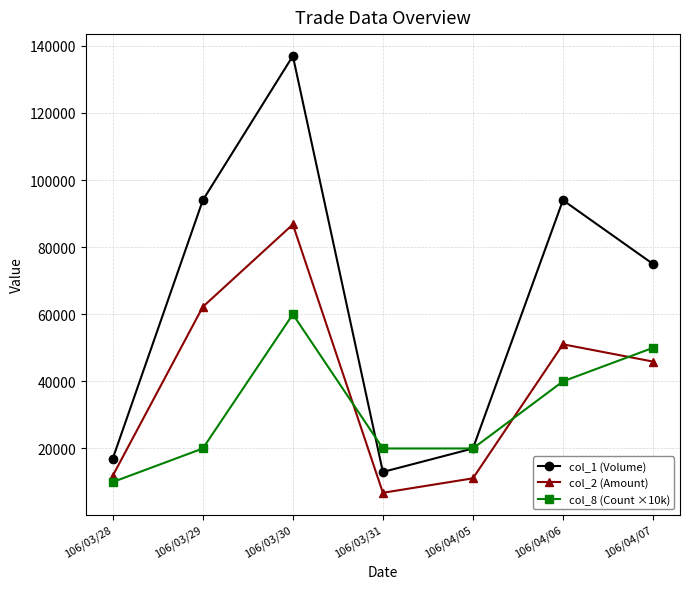

What is the difference between the col_8 (Count ×10k) values at 106/03/29 and 106/04/06?

20000